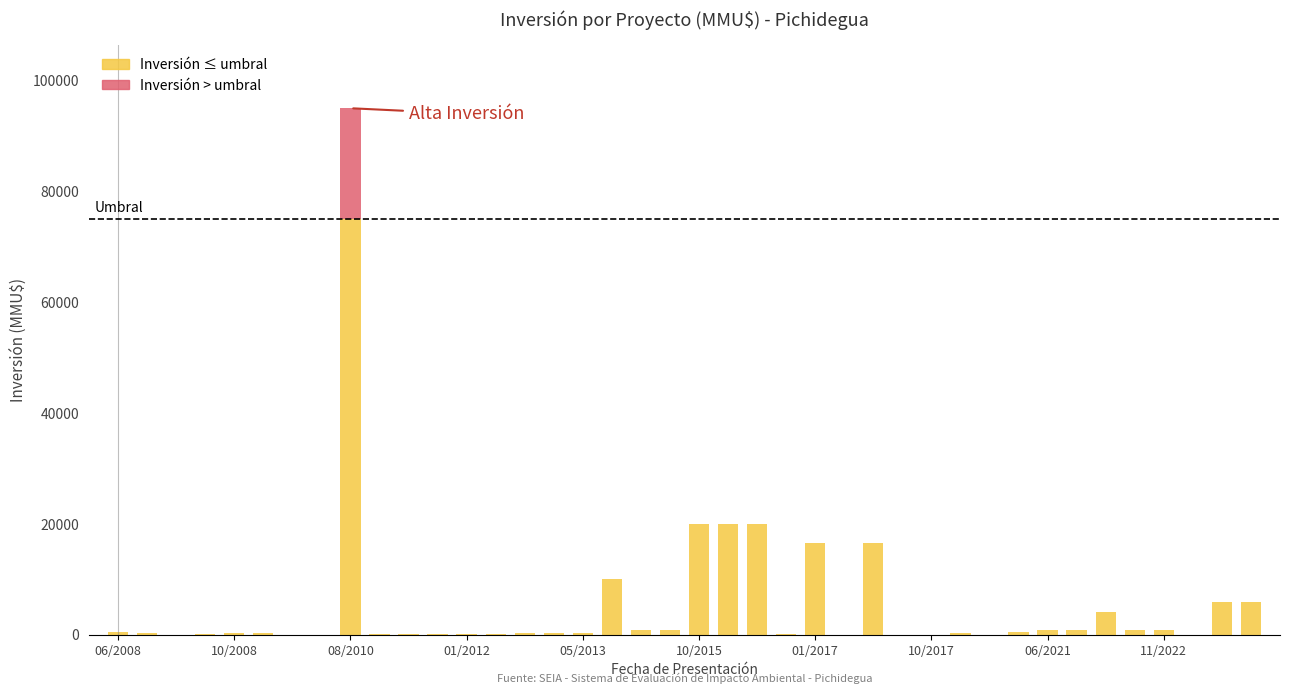

What is the change in value from 24/07/2018 to 30/01/2017?

-450